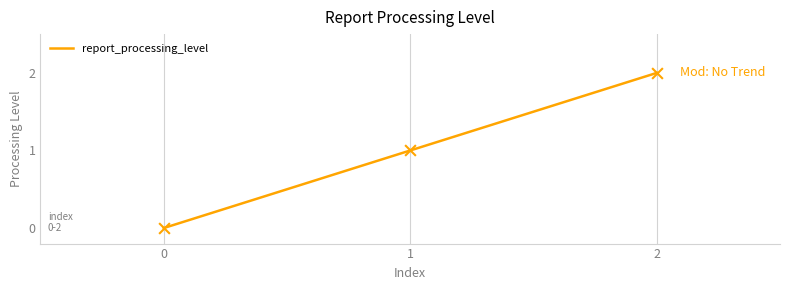

What is the change in value from 1 to 2?

+1